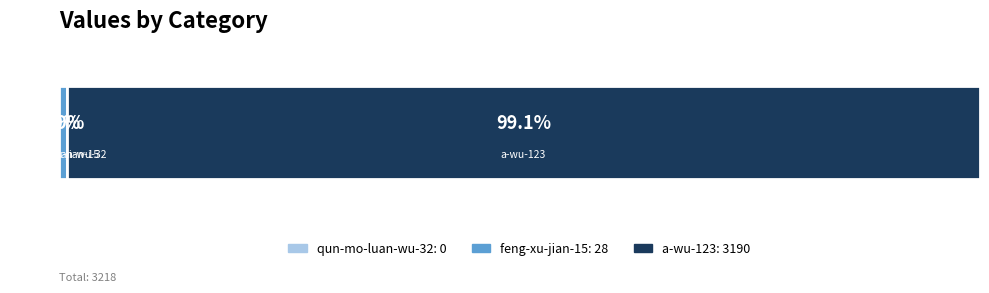

Is it true that the value at qun-mo-luan-wu-32 is 0?

True